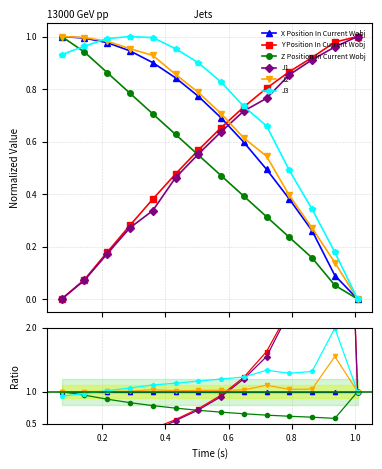

True or false: Z Position In Current Wobj has a value of 0.9 at 1.2.

False